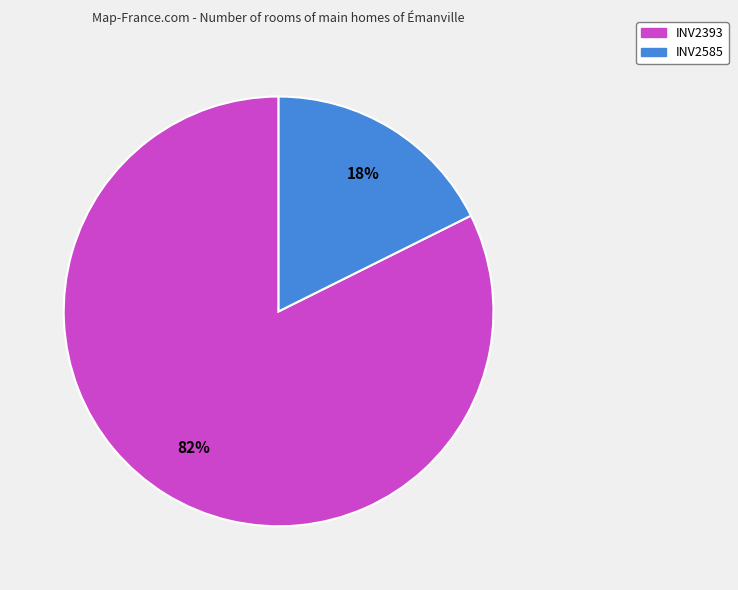

Is it true that INV2585 is 24% of the pie?

False